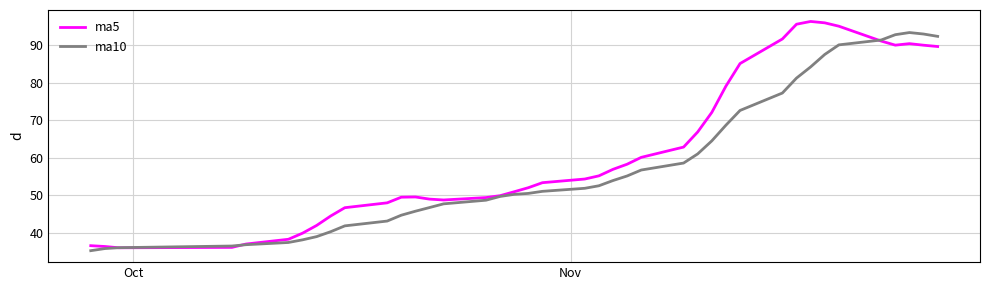

What is the smallest value displayed?

35.3